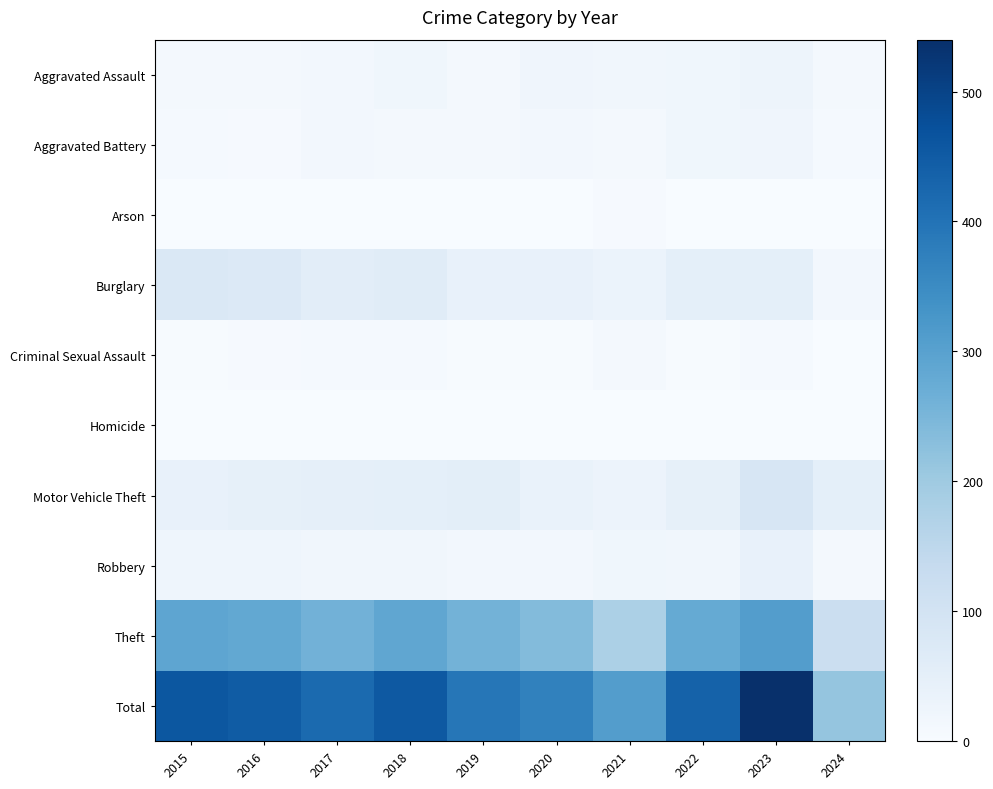

What is the spread (max minus min) of values at 2020?

370